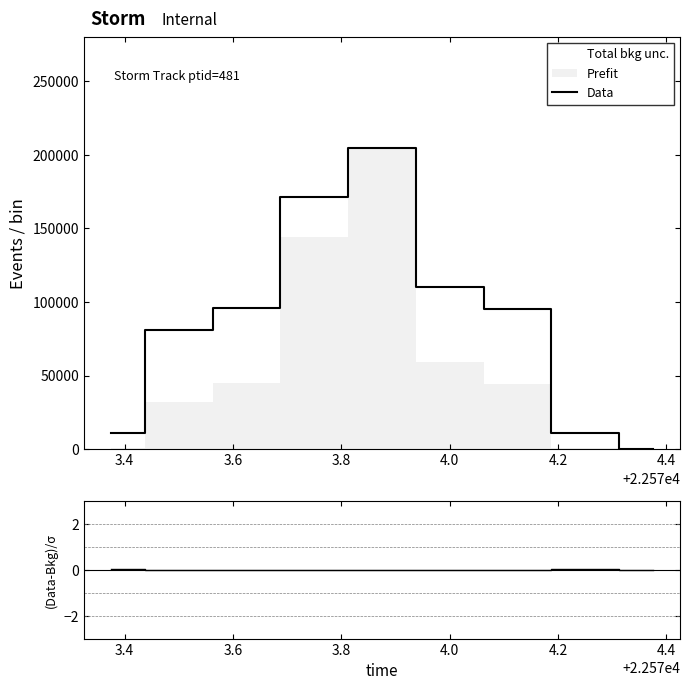

What is the maximum value for Data?

204358.2